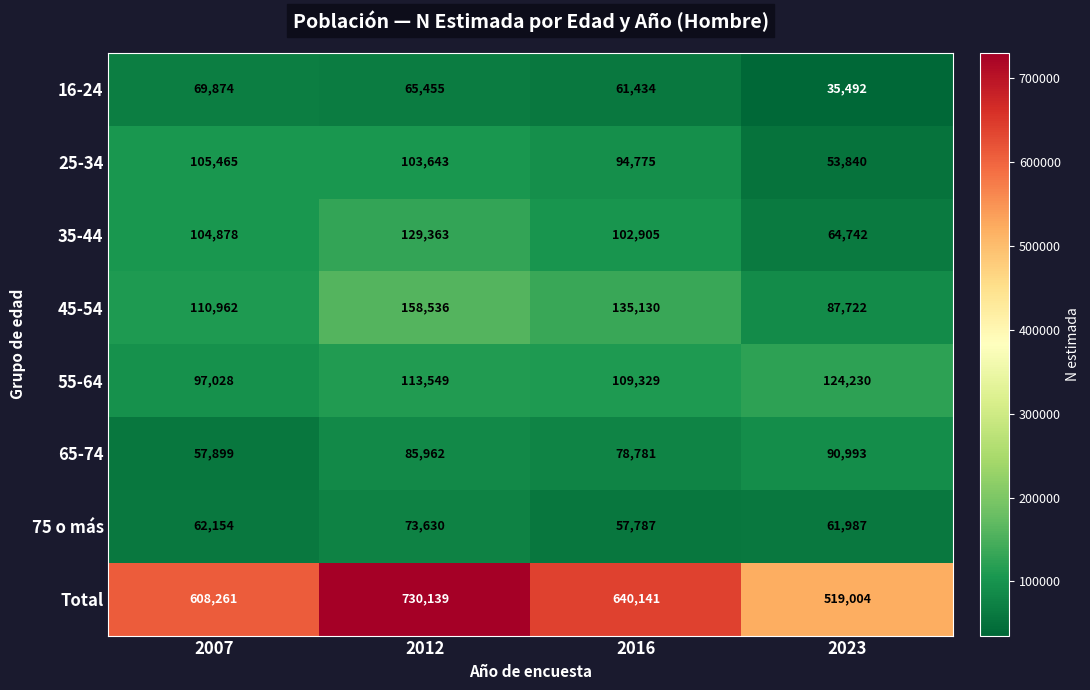

At which label is 16-24 closest to 52683?

2016